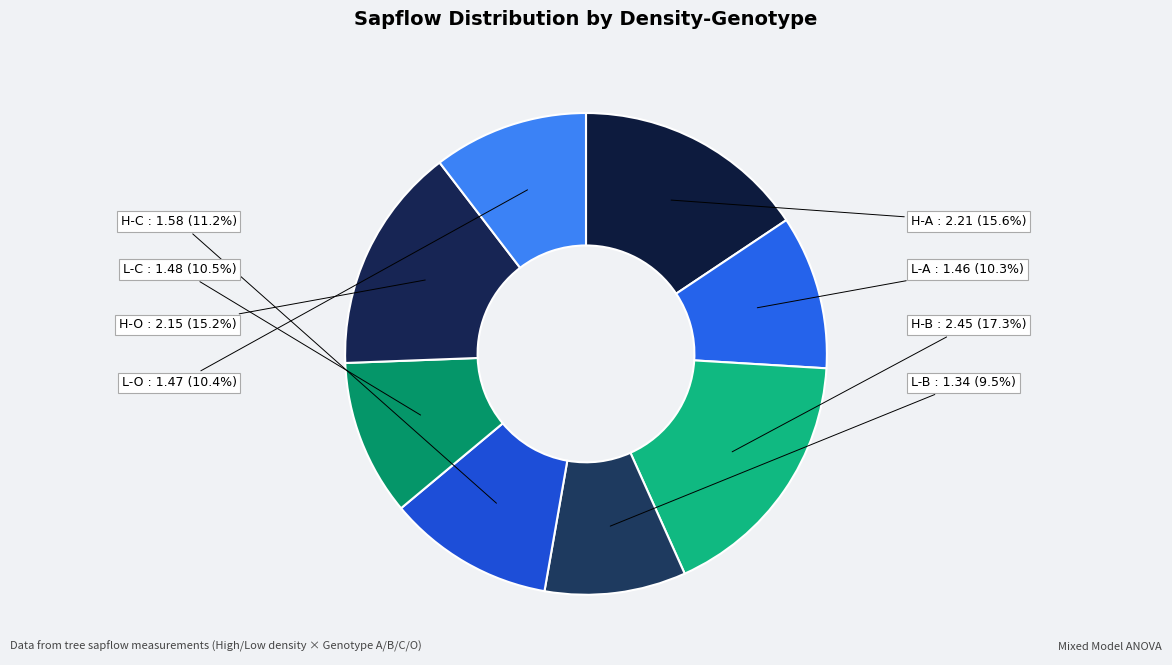

What percentage is the H-C slice, to the nearest percent?

11%